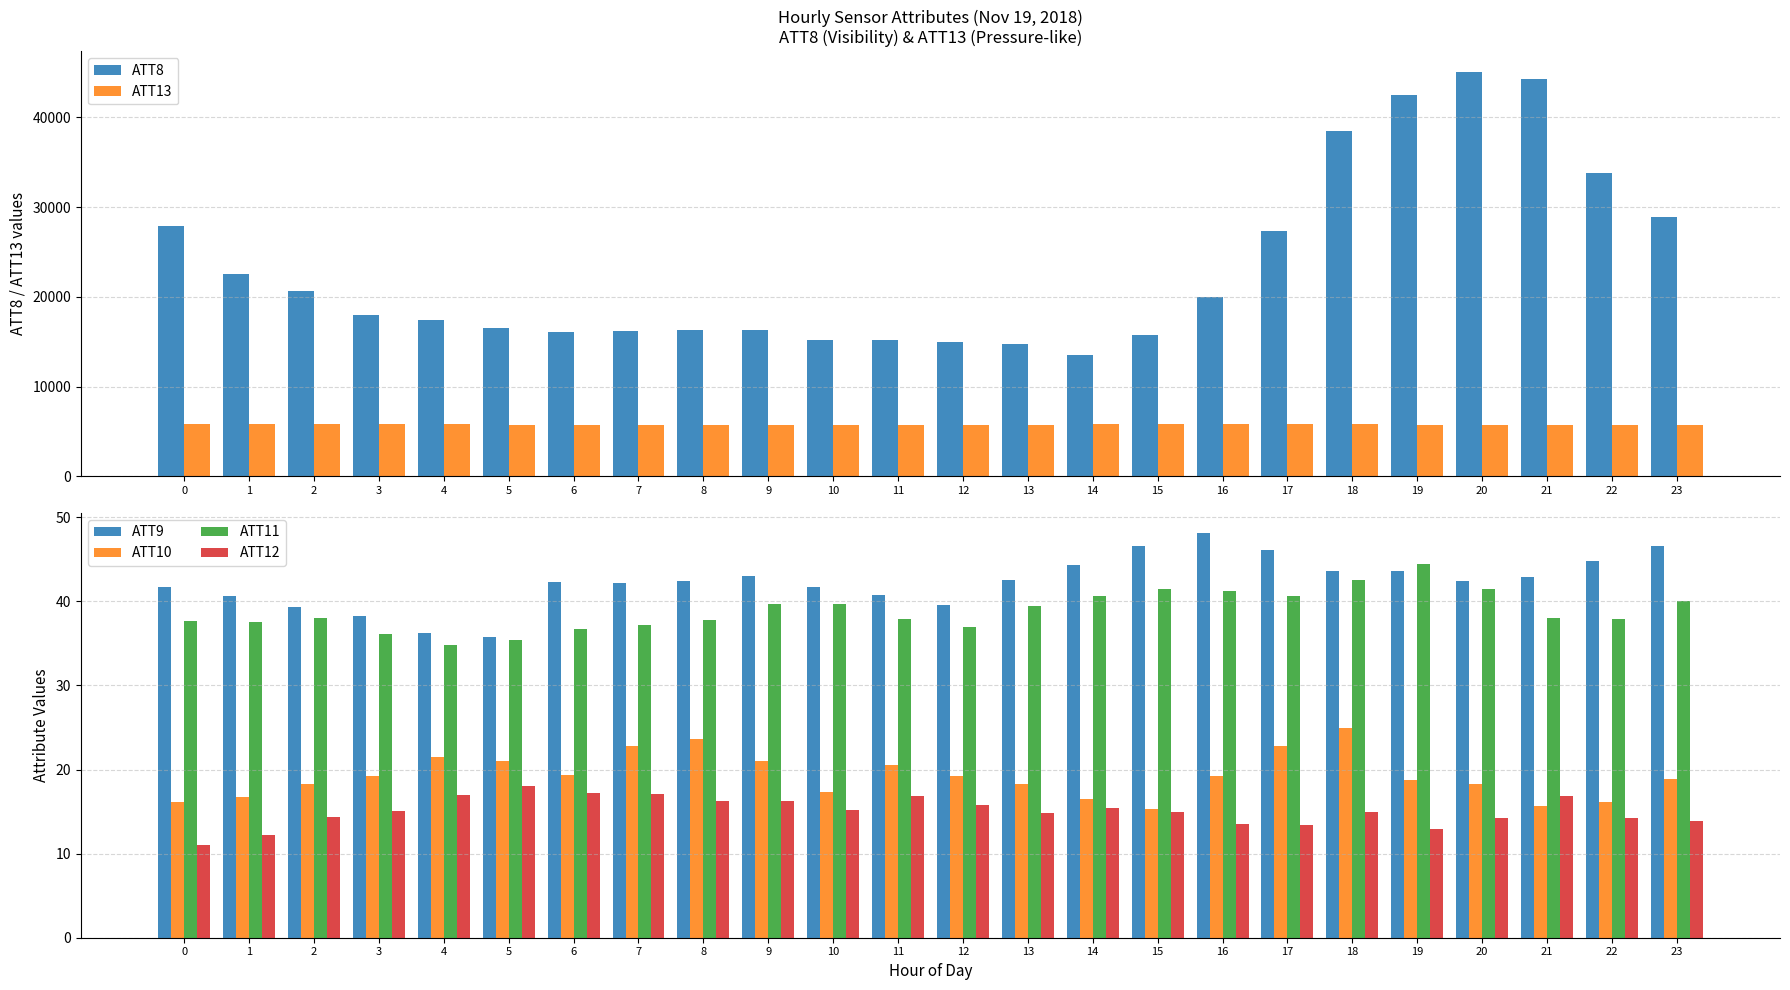

What is the sum of the ATT13 values at 5 and 7?

11538.8